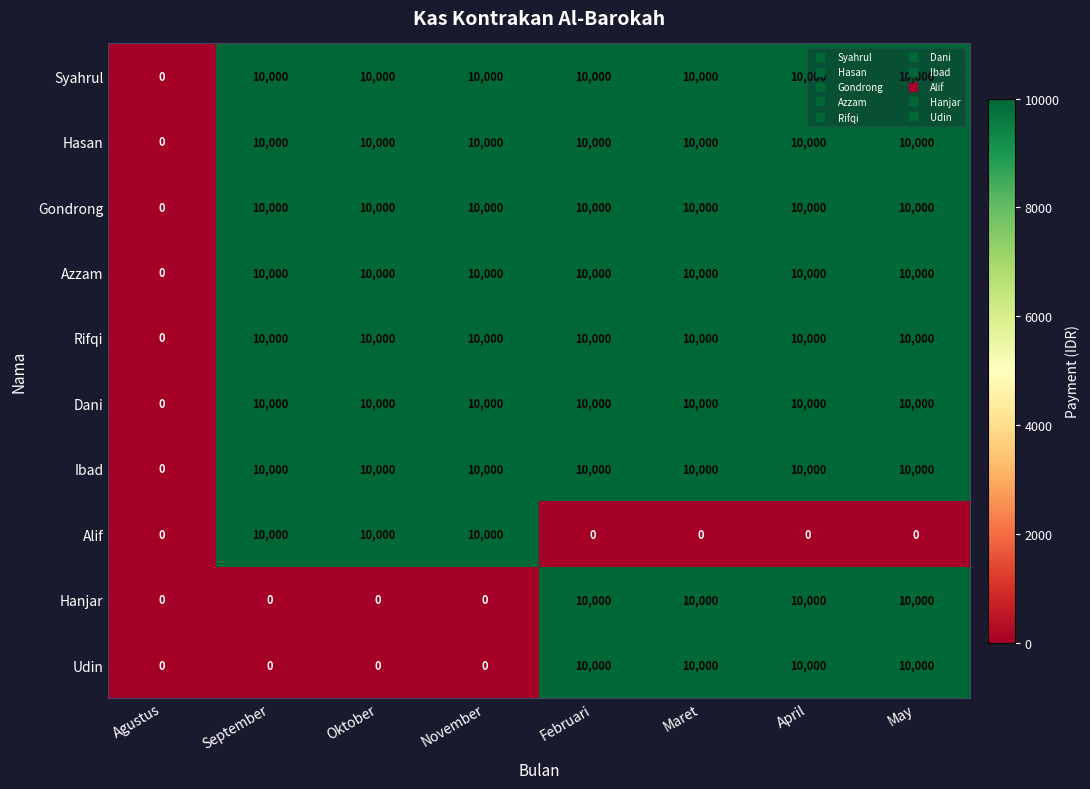

What is the greatest value displayed?

10000